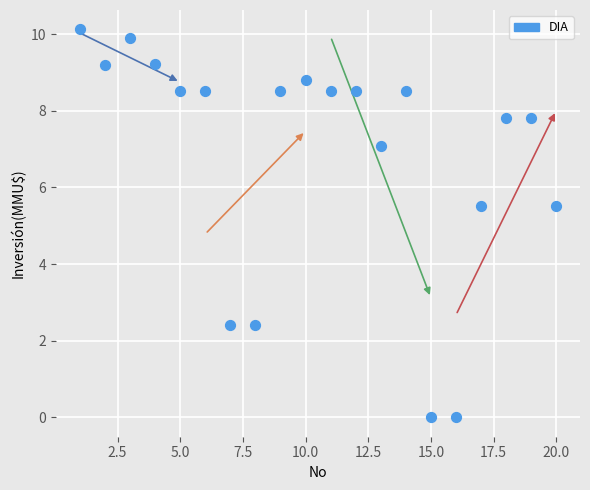

What is the range of X values (max minus min)?

19.0